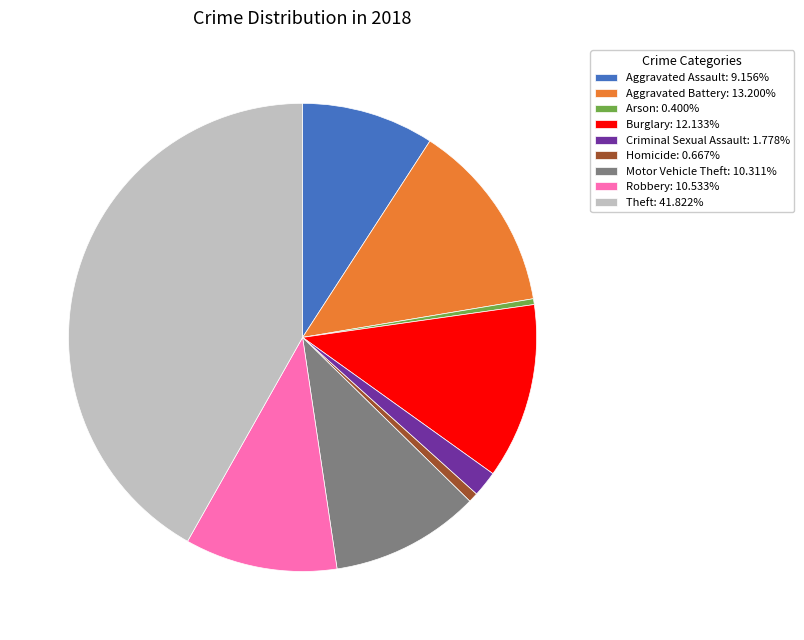

What is the ratio of the value at Burglary: 12.133% to the value at Theft: 41.822%?

0.3